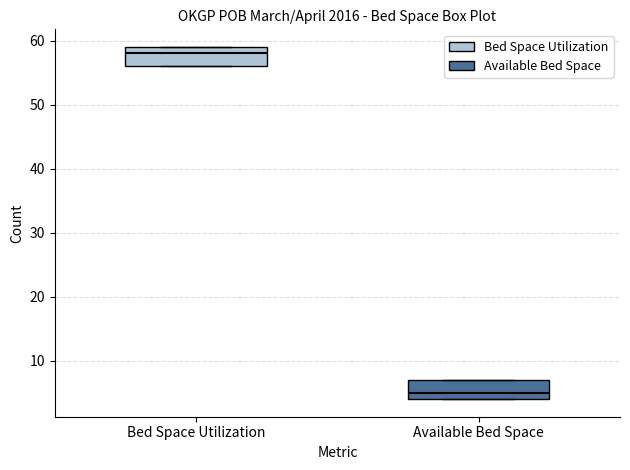

Which box's median line is the highest?

Bed Space Utilization